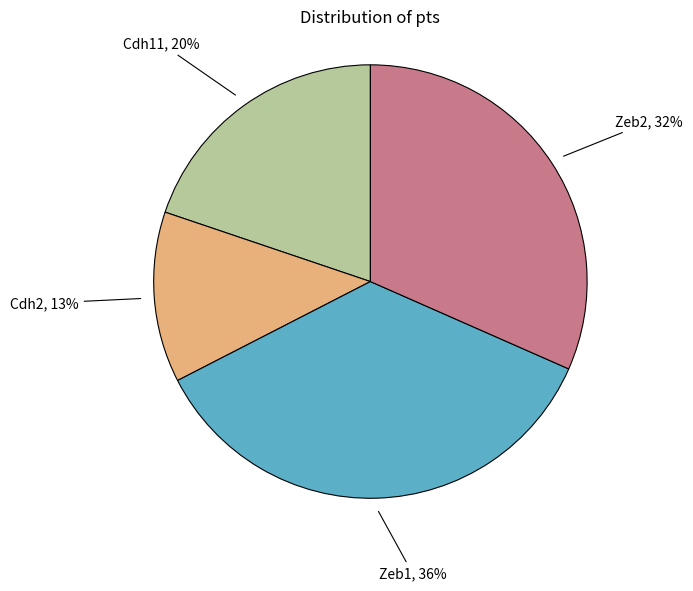

Count the number of slices in the pie.

4